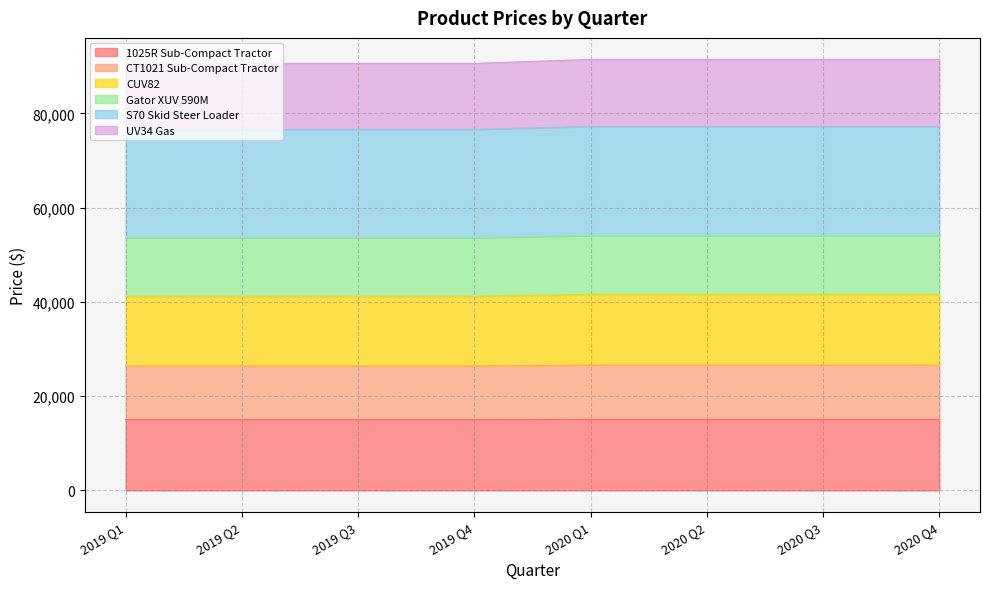

True or false: CUV82 and S70 Skid Steer Loader intersect in this chart.

False